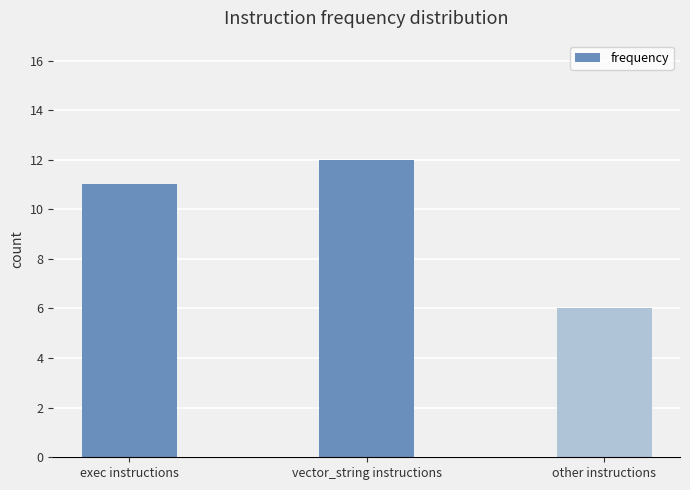

Reading left to right, list all the values displayed in this chart.

11	12	6